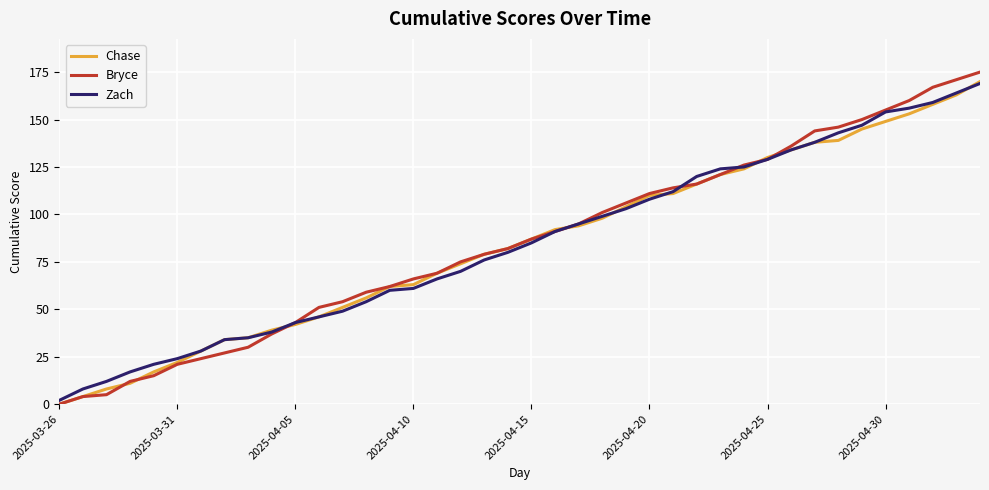

What is the maximum value shown in the chart?

175